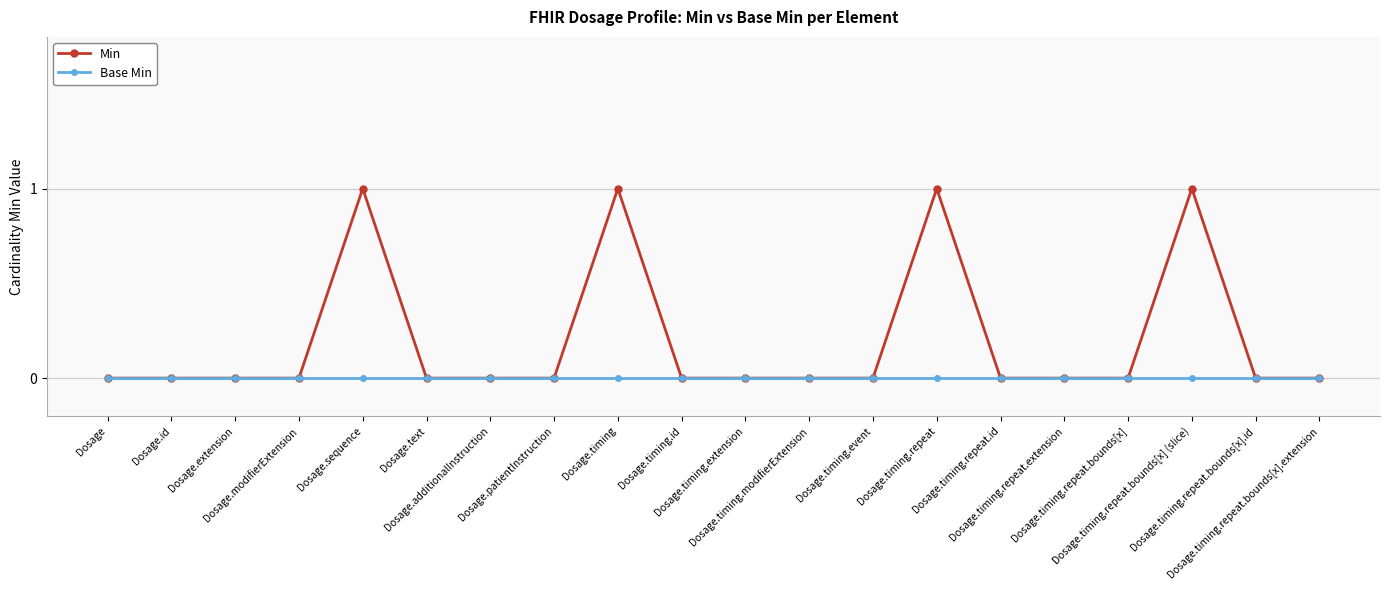

Reading left to right, extract all data points from this chart.

Min: Dosage=0	Dosage.id=0	Dosage.extension=0	Dosage.modifierExtension=0	Dosage.sequence=1	Dosage.text=0	Dosage.additionalInstruction=0	Dosage.patientInstruction=0	Dosage.timing=1	Dosage.timing.id=0	Dosage.timing.extension=0	Dosage.timing.modifierExtension=0	Dosage.timing.event=0	Dosage.timing.repeat=1	Dosage.timing.repeat.id=0	Dosage.timing.repeat.extension=0	Dosage.timing.repeat.bounds[x]=0	Dosage.timing.repeat.bounds[x] (slice)=1	Dosage.timing.repeat.bounds[x].id=0	Dosage.timing.repeat.bounds[x].extension=0
Base Min: Dosage=0	Dosage.id=0	Dosage.extension=0	Dosage.modifierExtension=0	Dosage.sequence=0	Dosage.text=0	Dosage.additionalInstruction=0	Dosage.patientInstruction=0	Dosage.timing=0	Dosage.timing.id=0	Dosage.timing.extension=0	Dosage.timing.modifierExtension=0	Dosage.timing.event=0	Dosage.timing.repeat=0	Dosage.timing.repeat.id=0	Dosage.timing.repeat.extension=0	Dosage.timing.repeat.bounds[x]=0	Dosage.timing.repeat.bounds[x] (slice)=0	Dosage.timing.repeat.bounds[x].id=0	Dosage.timing.repeat.bounds[x].extension=0